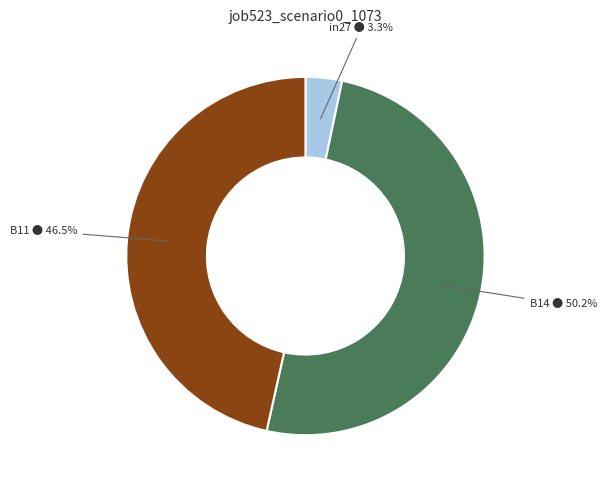

Which slice is the largest?

B14